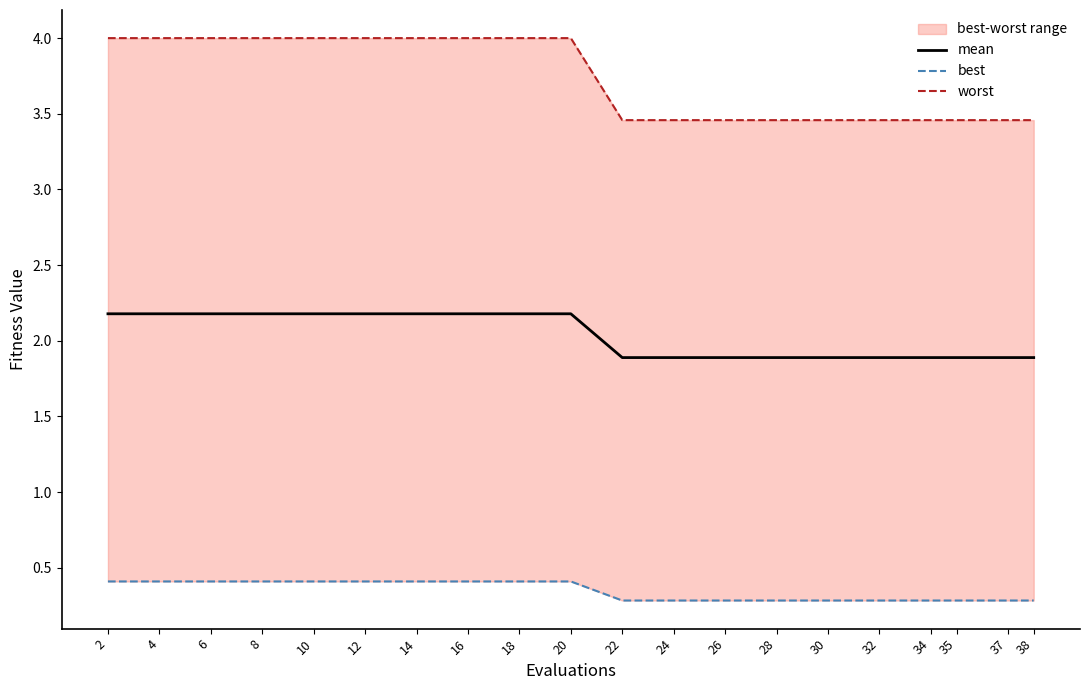

What is the approximate value of mean at 30?

1.9